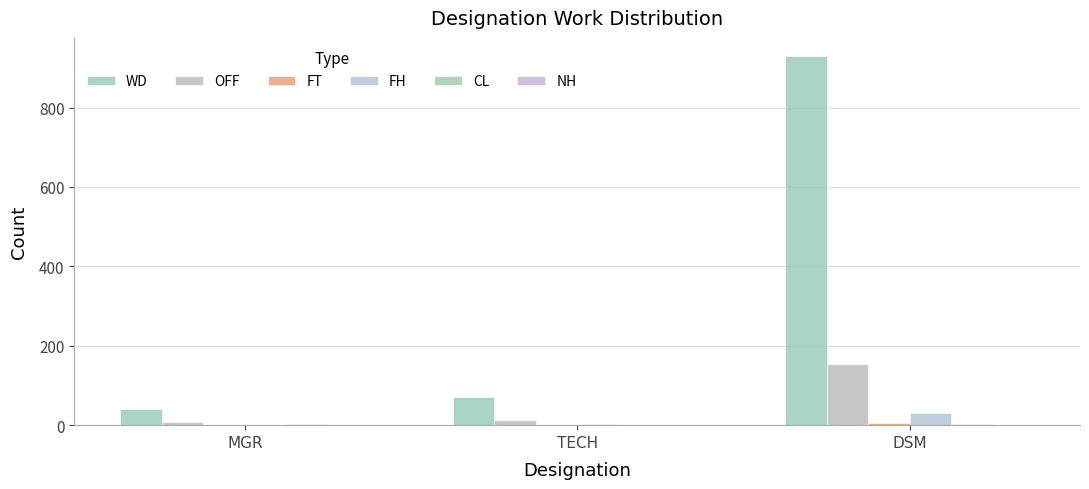

Where is FH nearest to the value 15?

TECH